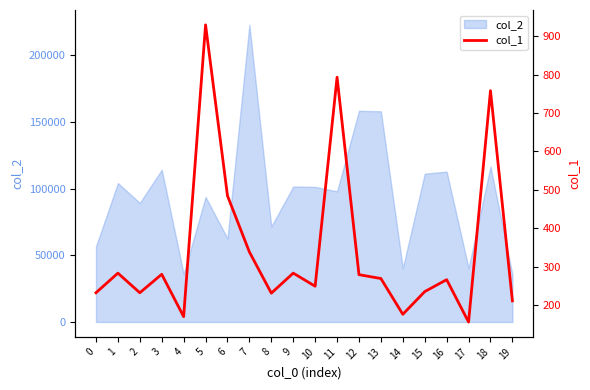

What is the value of the 14th point from the left?

270